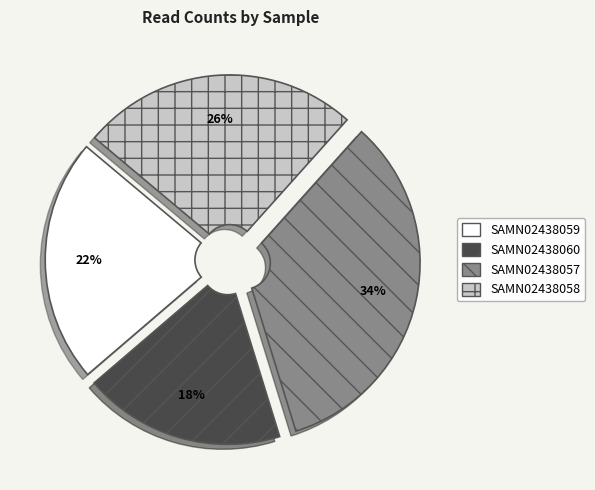

How many segments does this pie chart have?

4